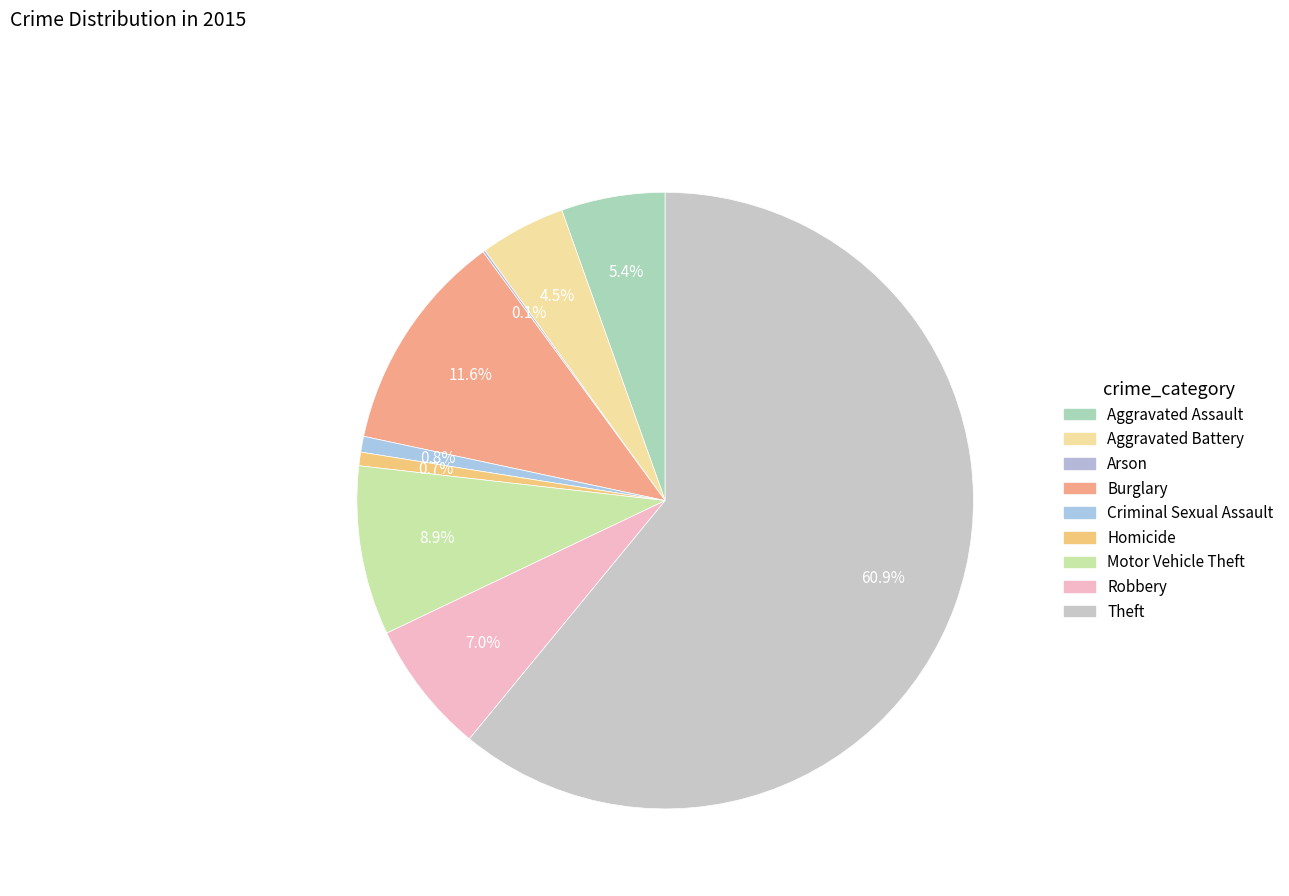

True or false: Aggravated Assault accounts for 15% of the total.

False